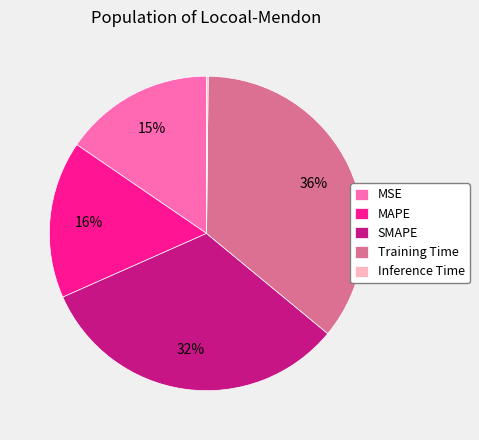

Is the sum of SMAPE and Training Time greater than half?

Yes